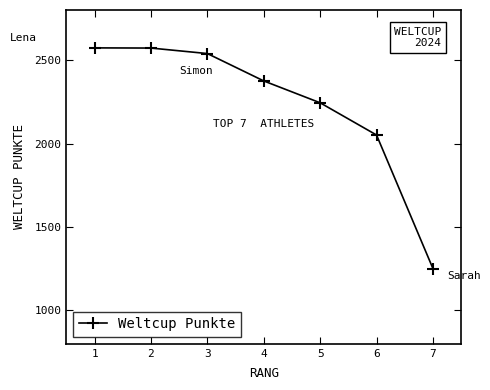

What is the value of the 3rd point from the left?

2539